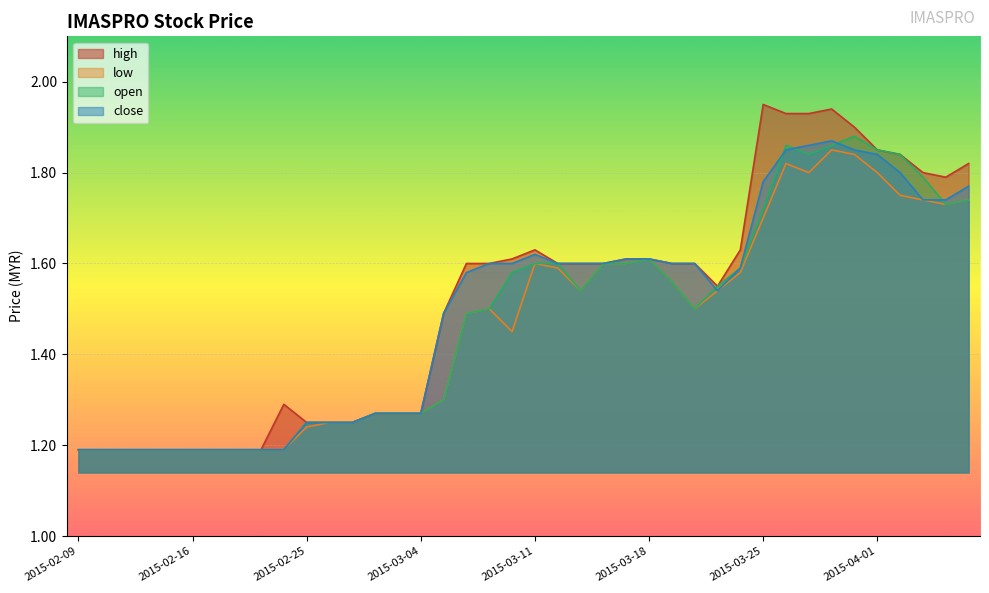

True or false: low and close cross at least once.

False